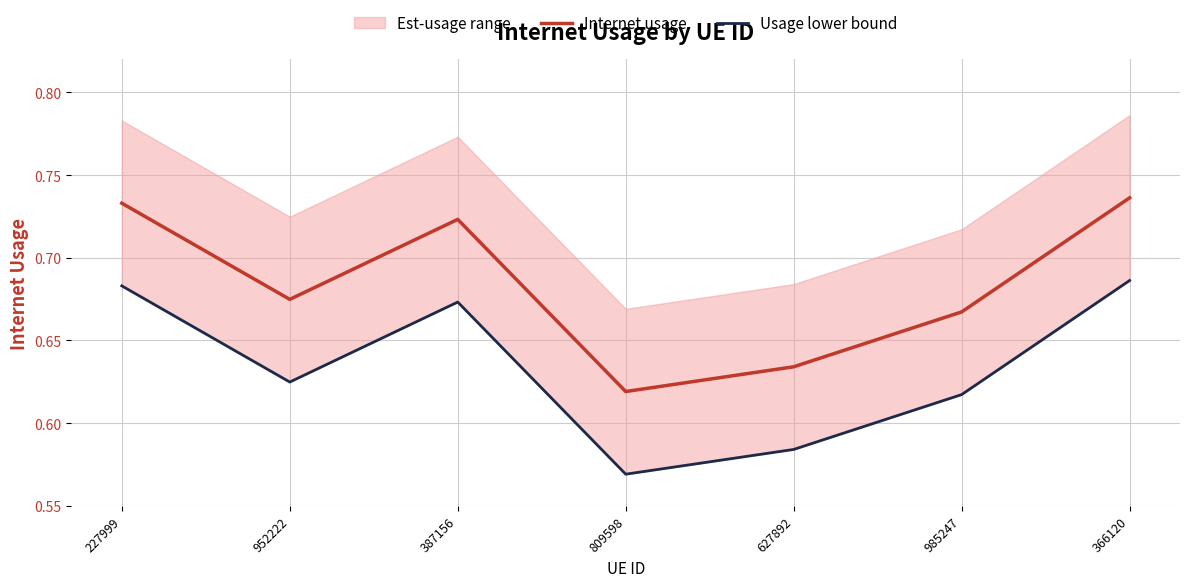

What is the label of the 1st point from the left?

227999